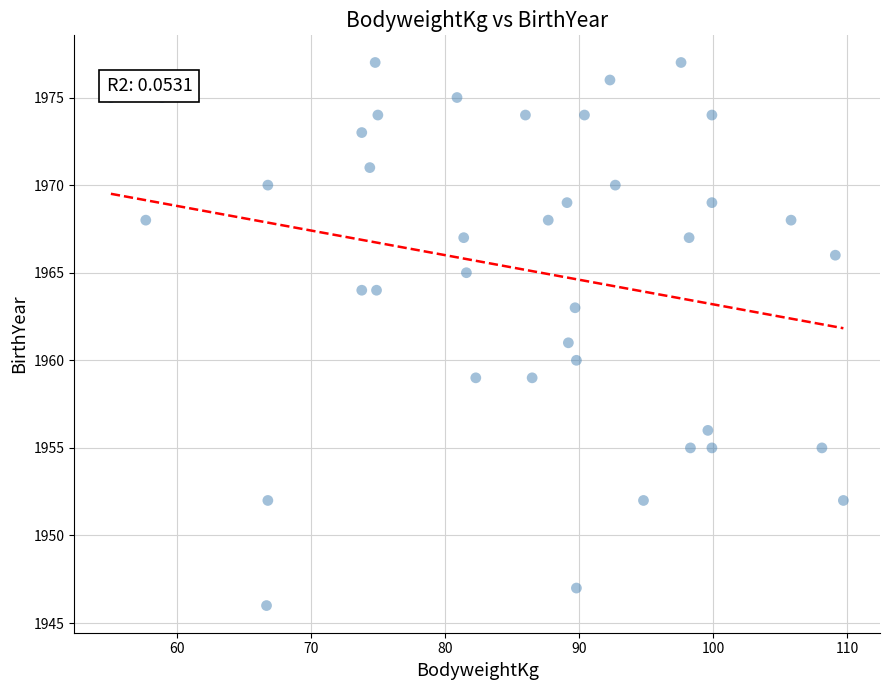

Count the number of points in this scatter plot.

39